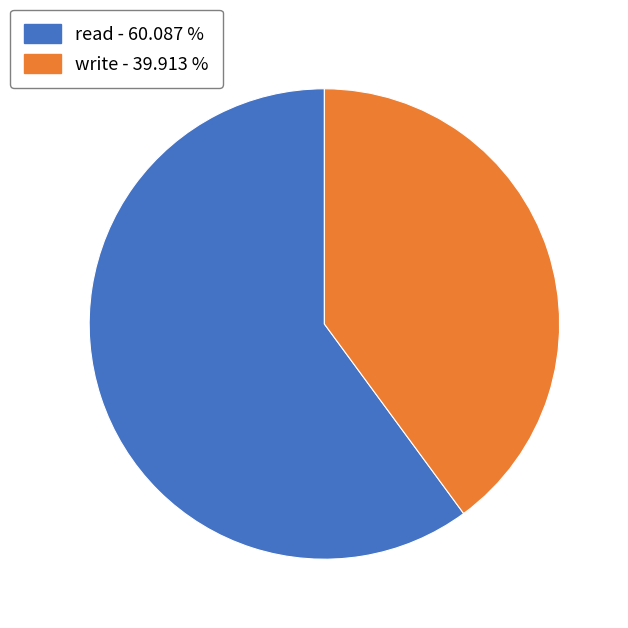

Combined, do read and write account for over 50%?

Yes